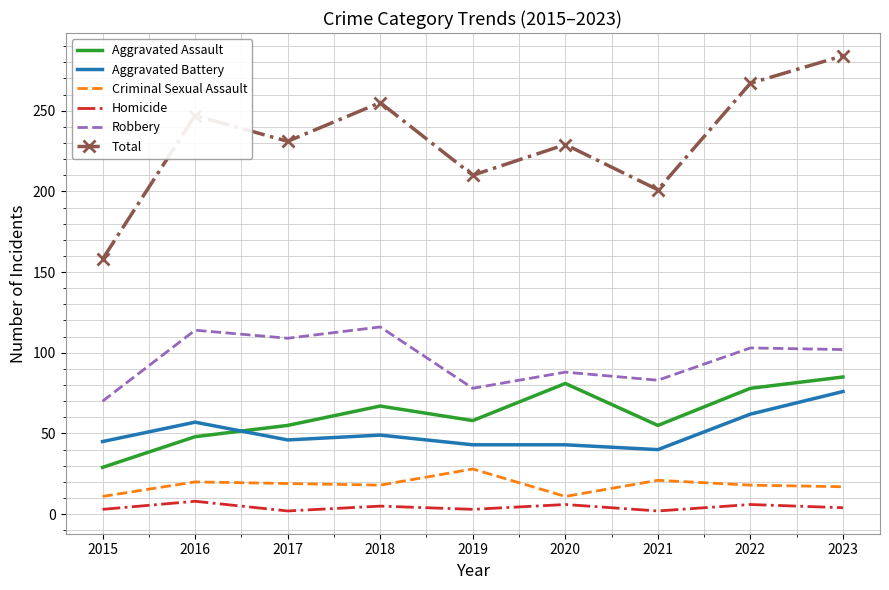

What is the greatest value displayed?

284